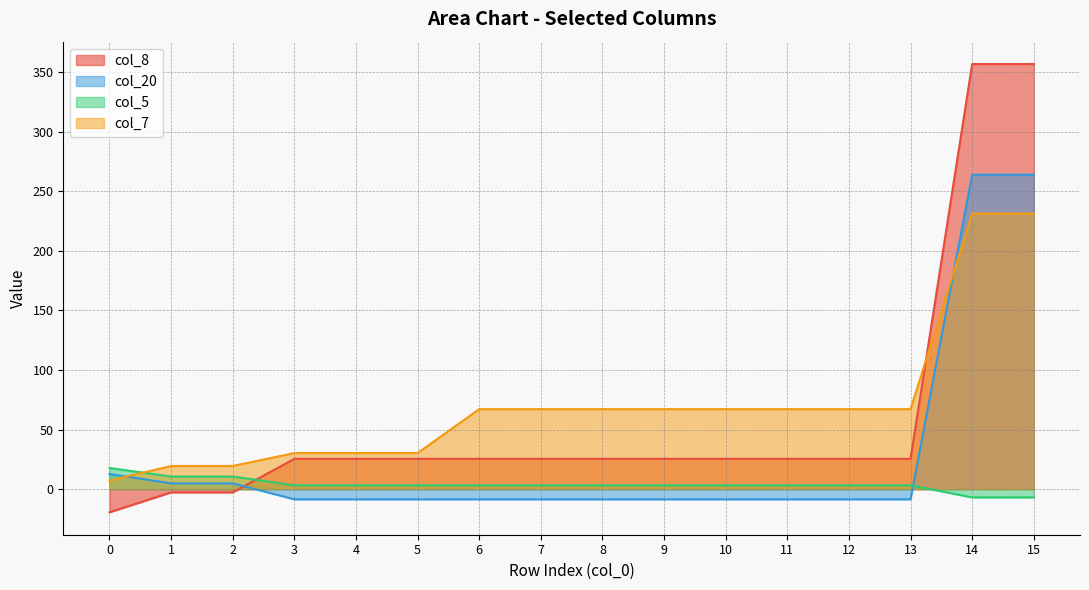

What is the minimum value for col_8?

-19.5